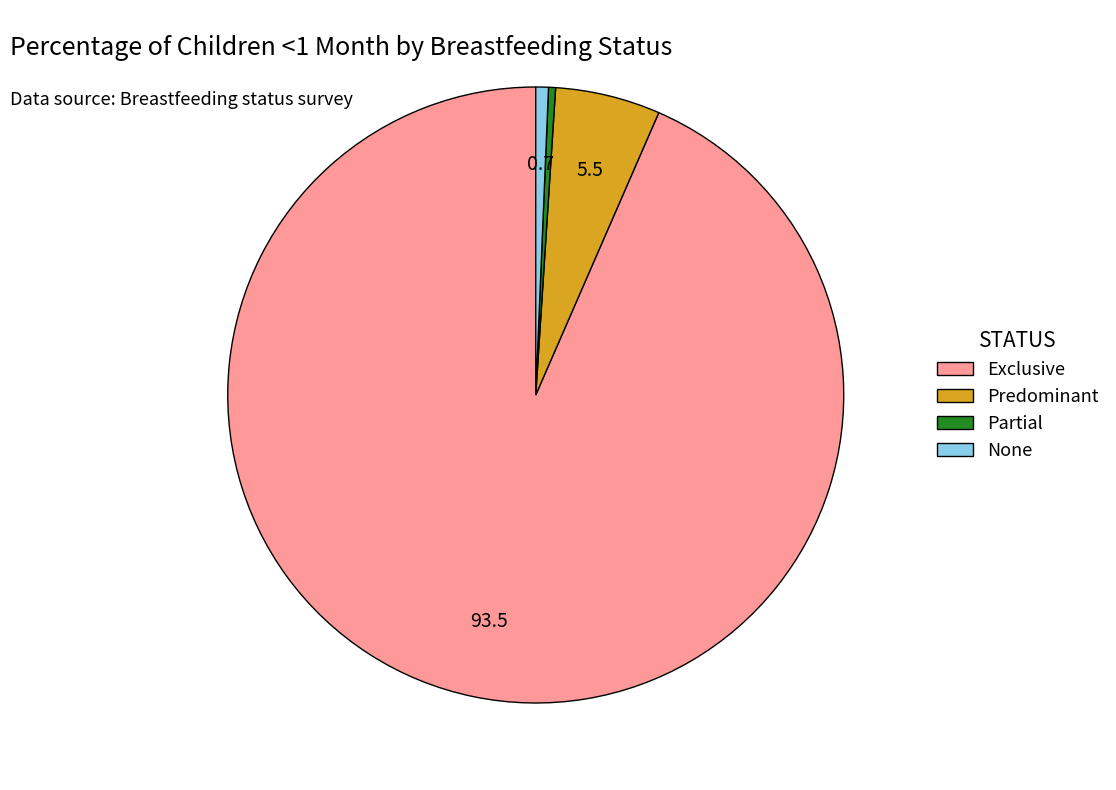

What is the largest slice in the pie chart?

Exclusive